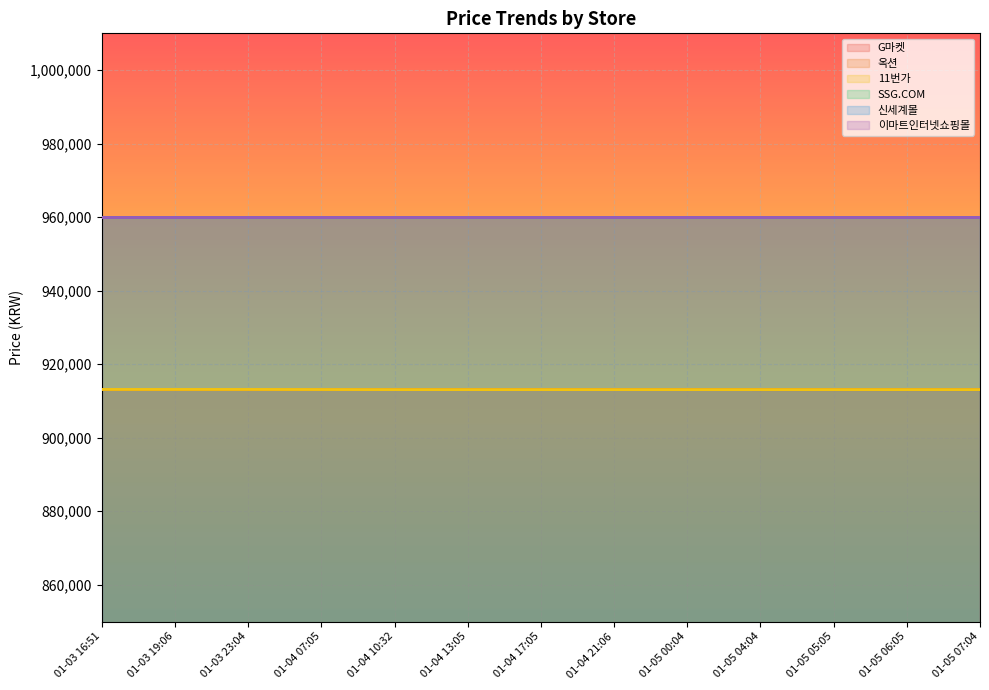

At which category is the sum across all series the highest?

01-03 16:51